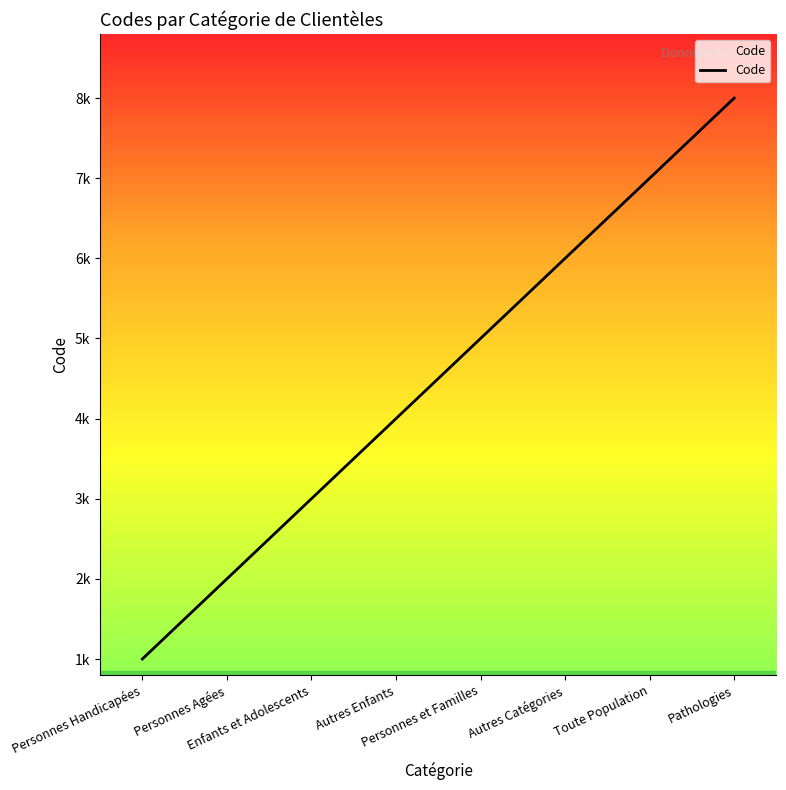

How many series are shown in this chart?

1